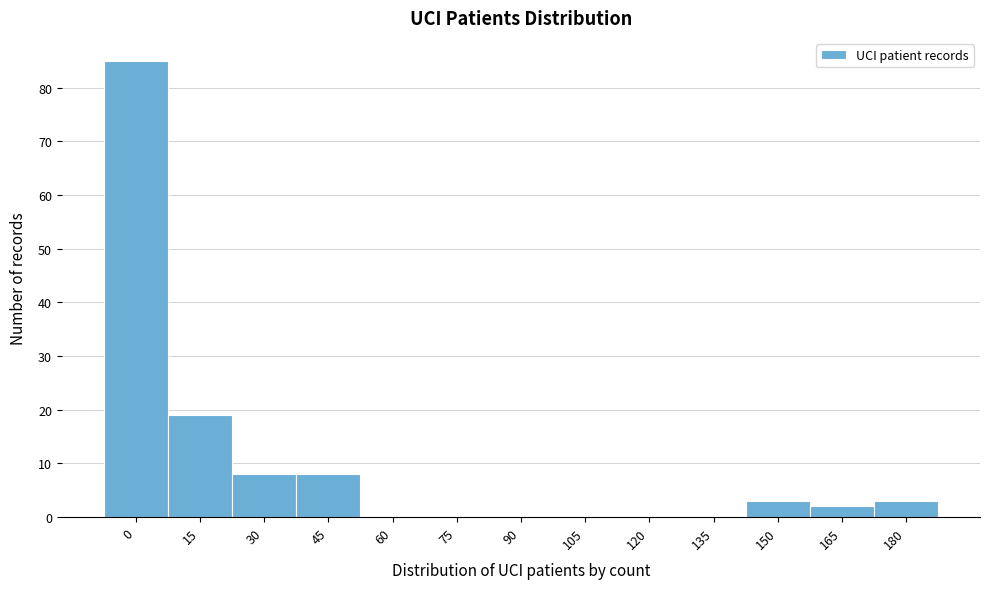

Reading right to left, list all the values displayed in this chart.

180=3	165=2	150=3	135=0	120=0	105=0	90=0	75=0	60=0	45=8	30=8	15=19	0=85